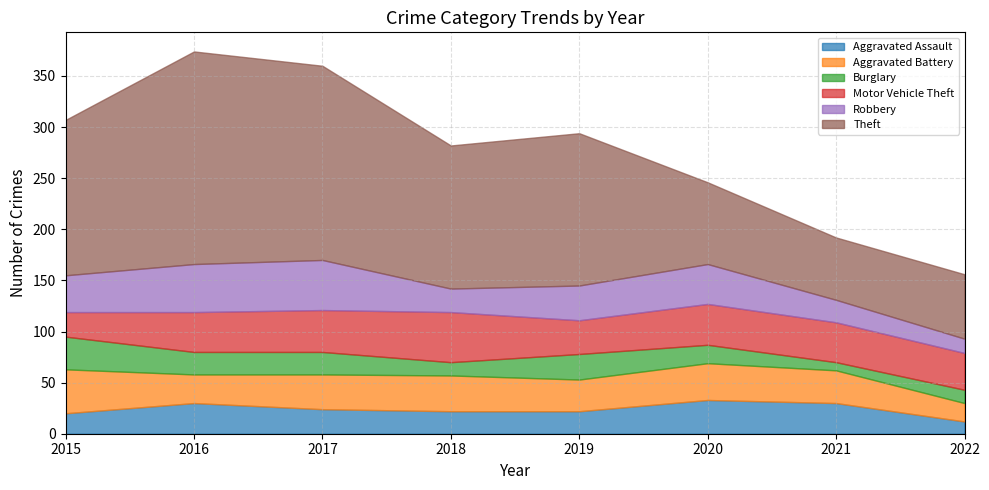

What is the spread (max minus min) of values at 2019?

127